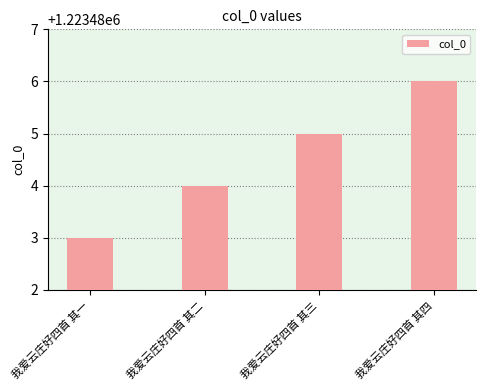

List the labels in order of value, largest first.

我爱云庄好四首 其四, 我爱云庄好四首 其三, 我爱云庄好四首 其二, 我爱云庄好四首 其一